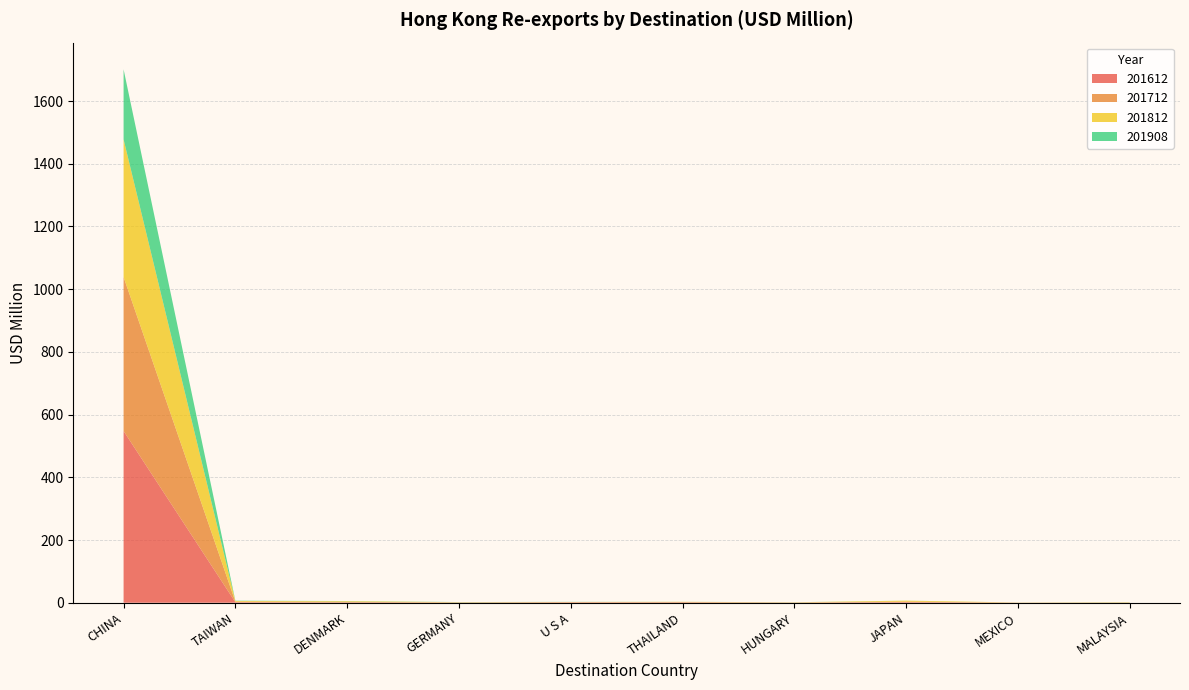

Reading left to right, transcribe all the data shown in this chart.

201612: 547.7	1.6	0.8	0.4	1.3	0.8	0.3	1.9	0.2	0.1
201712: 491.2	1.7	2.1	0.6	0.4	1.5	0.5	1.6	0.2	0.7
201812: 438.9	2.3	2.0	0.6	0.6	0.6	0.5	3.1	0.4	0.8
201908: 223.5	0.9	0.5	0.5	0.4	0.1	0.3	0.1	0.1	0.3